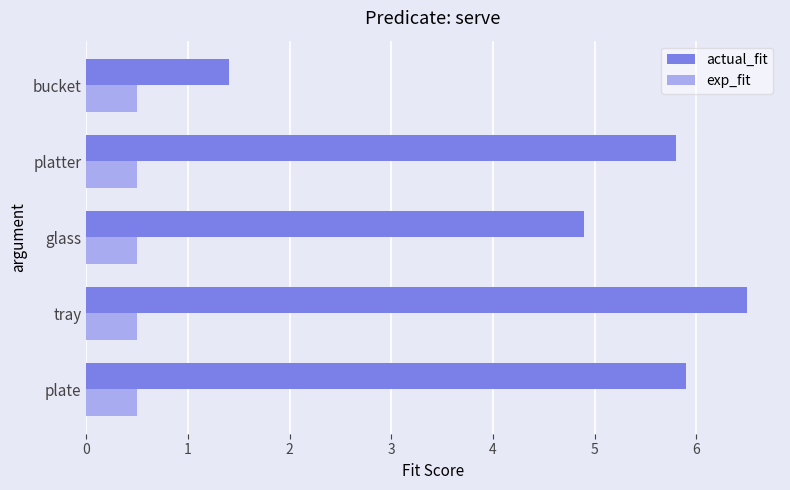

The exp_fit series shows 0.5 at platter. True or false?

True